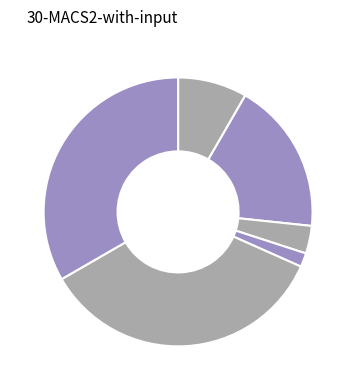

How many slices are in this pie chart?

6